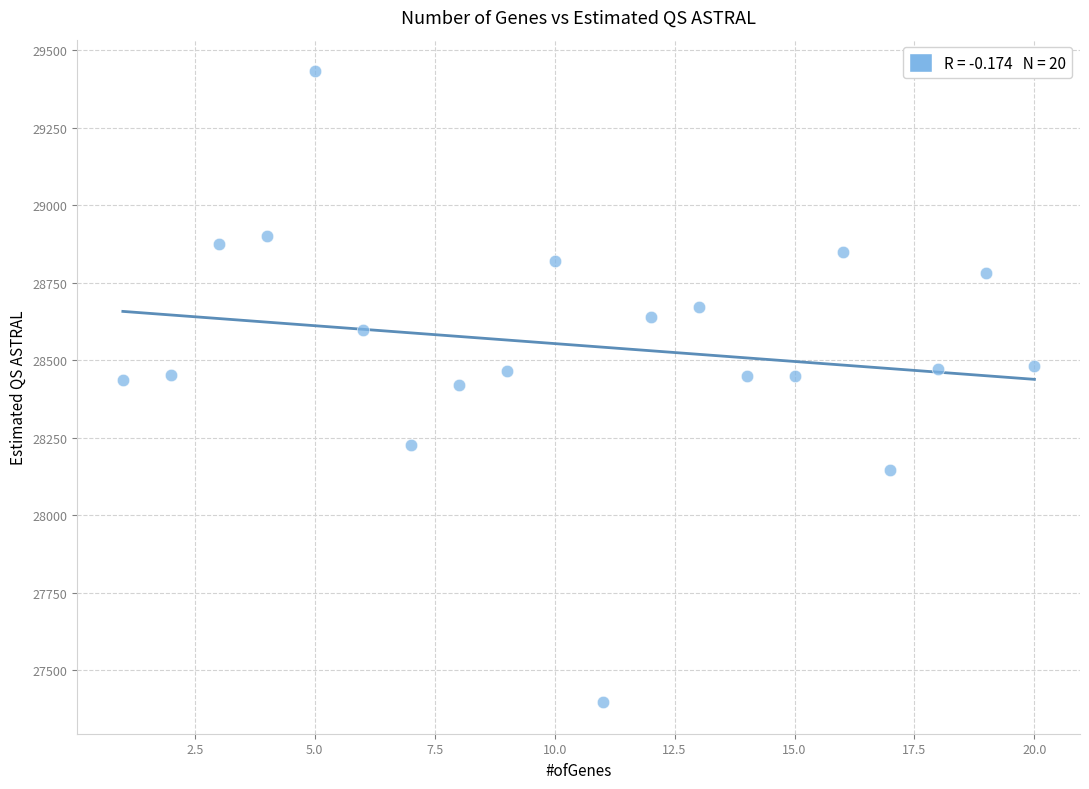

What is the range of X values (max minus min)?

19